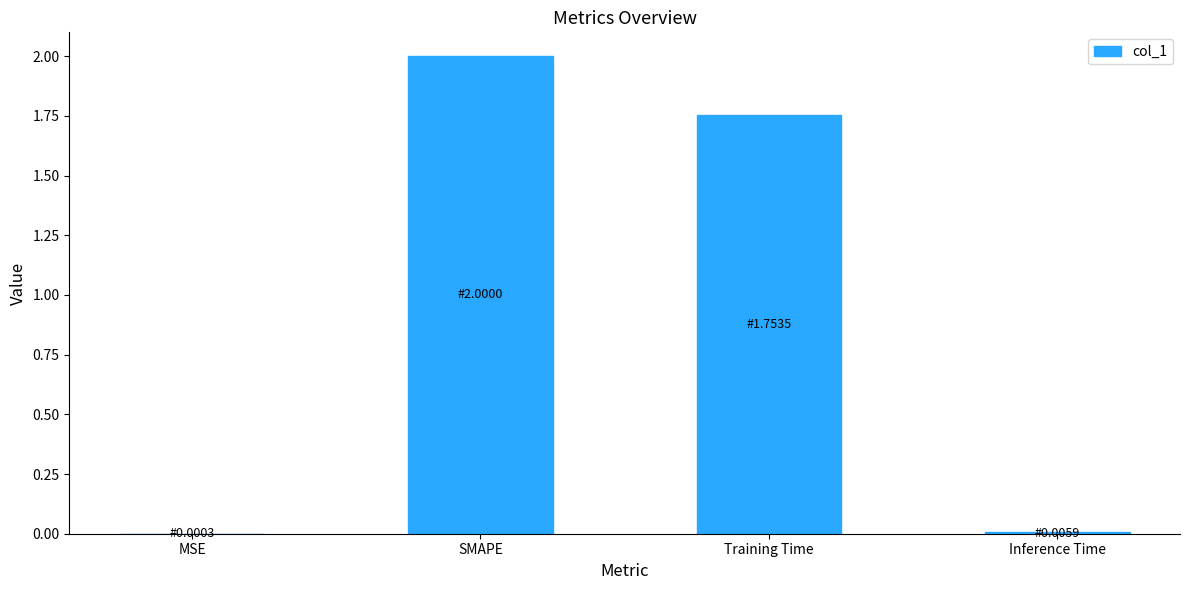

At which label does the data first exceed 1?

SMAPE